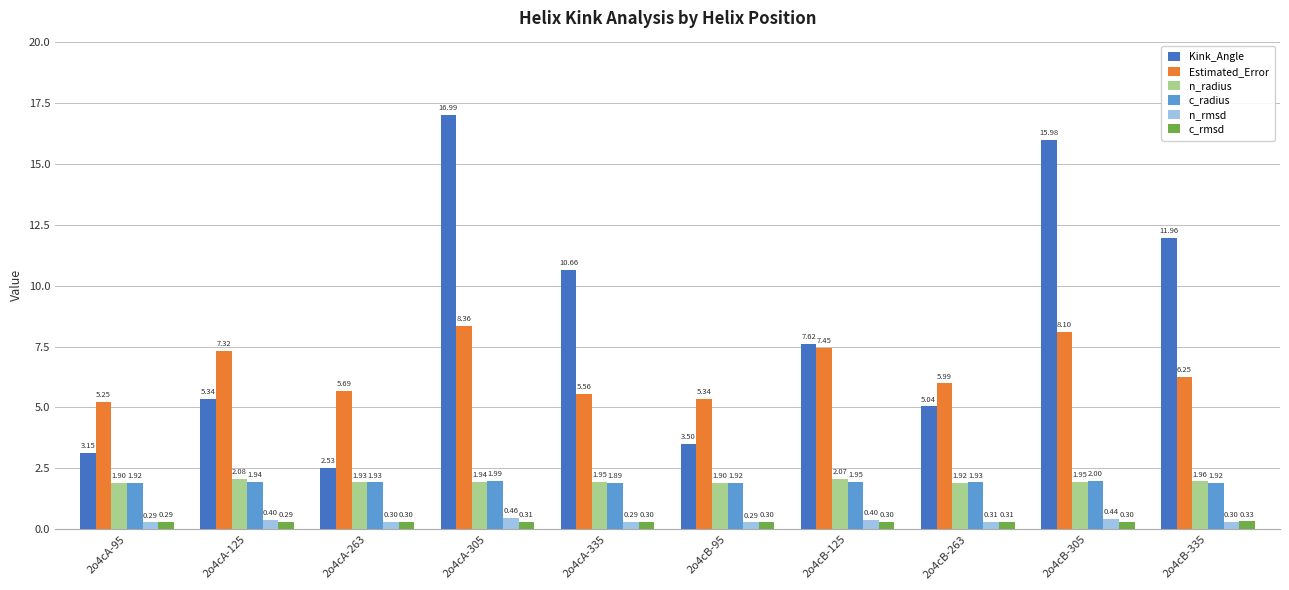

Rank the series by their maximum value, from highest to lowest.

Kink_Angle, Estimated_Error, n_radius, c_radius, n_rmsd, c_rmsd